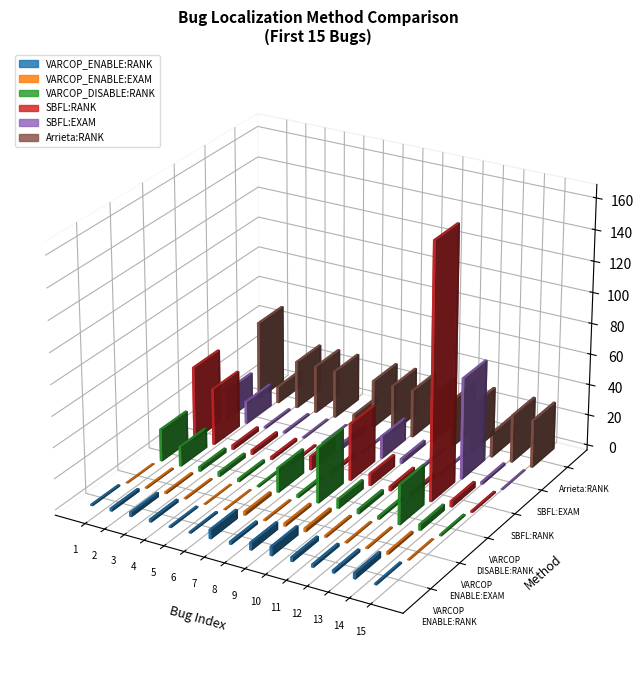

What is the average value of the Arrieta:RANK series?

31.5